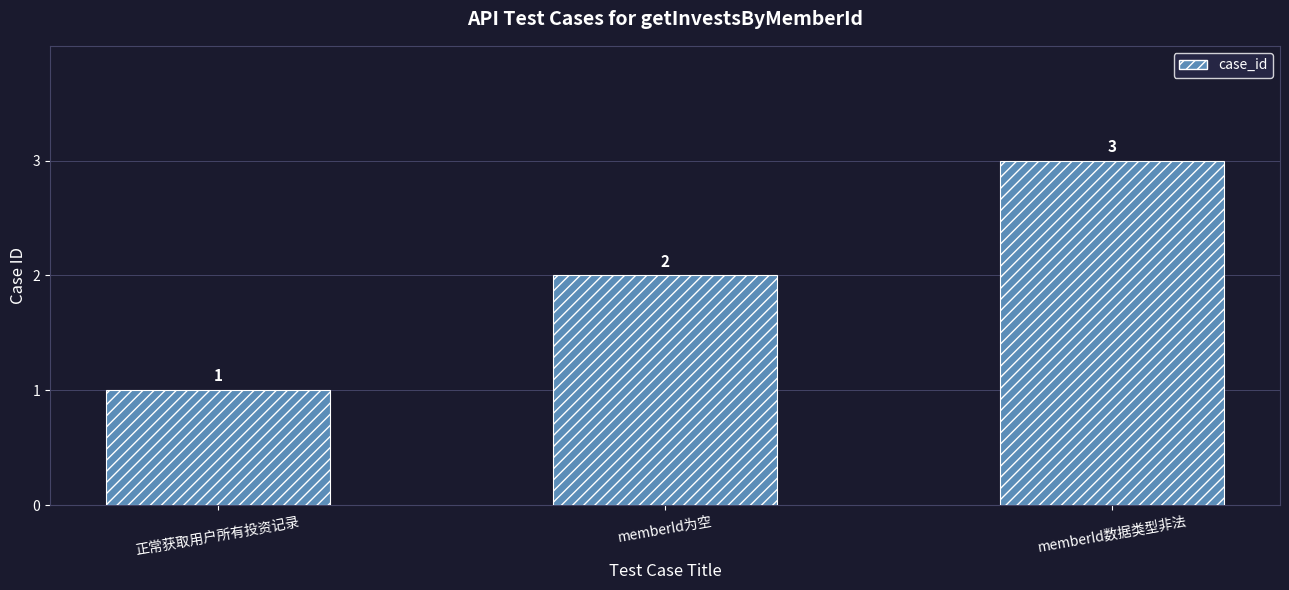

What is the ratio of the value at 正常获取用户所有投资记录 to the value at memberId数据类型非法?

0.3